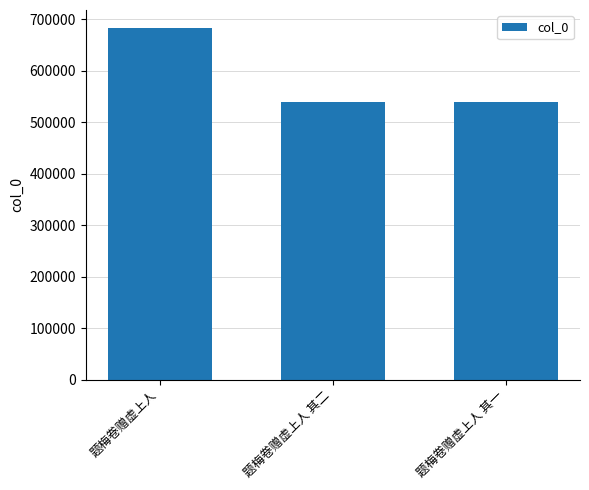

What is the minimum value shown in the chart?

539605